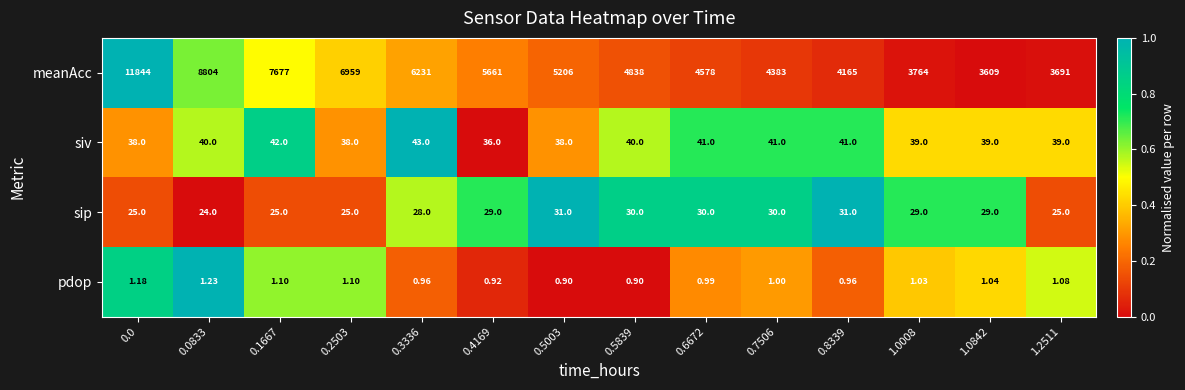

Which series has the largest total across all categories?

meanAcc